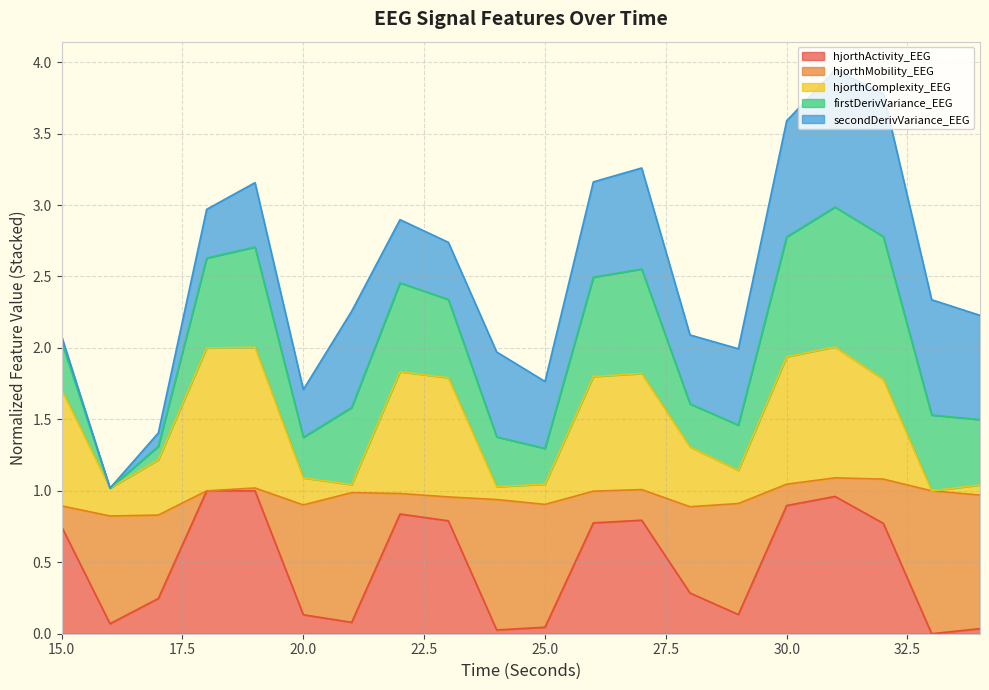

What is the highest value of the hjorthActivity_EEG series?

1.0